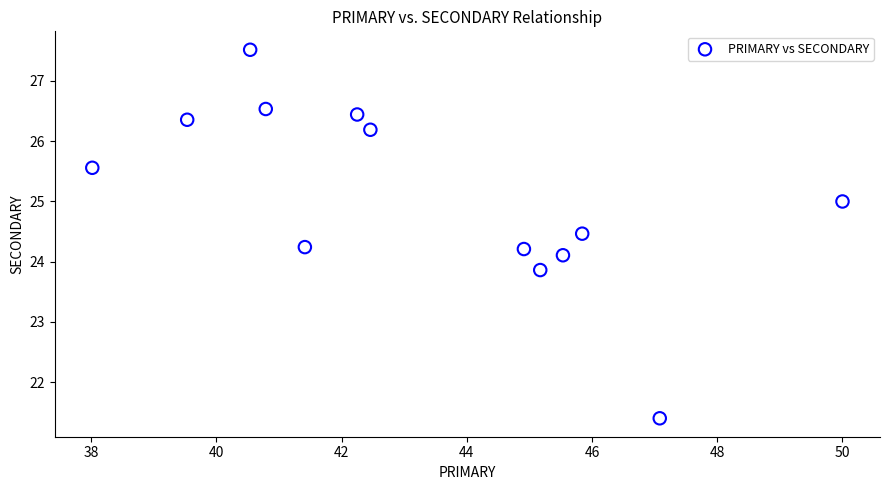

What is the range of Y values (max minus min)?

6.1